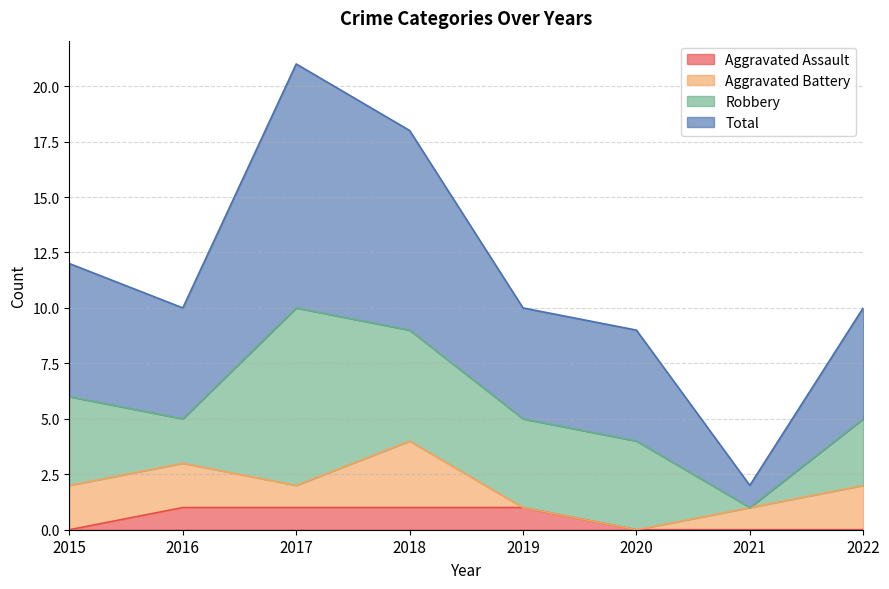

Is it true that Total equals 10 at 2016?

True